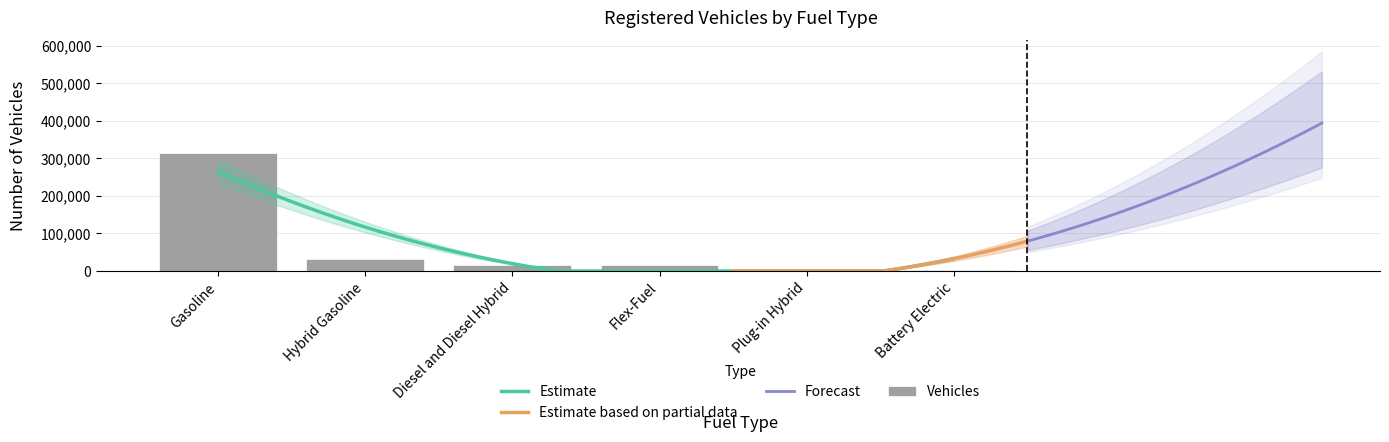

What is the value of the 7th bar from the left?

16256